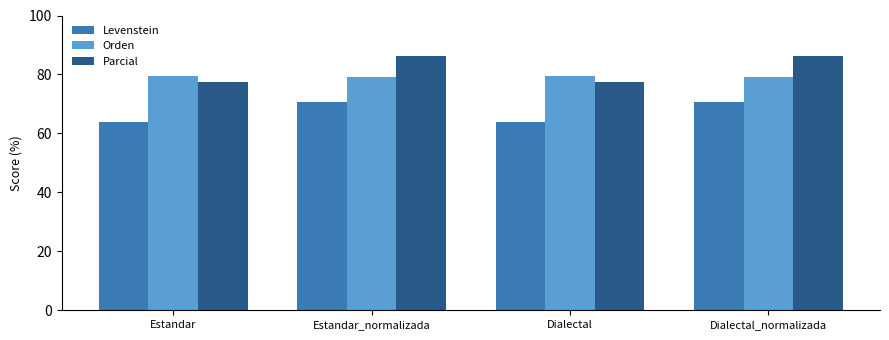

Is the value of Parcial at Dialectal_normalizada greater than the value of Levenstein at Dialectal?

Yes